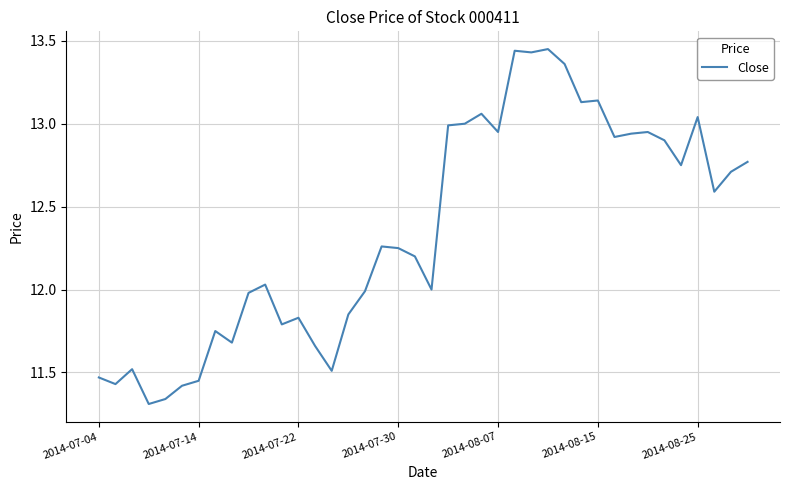

Is this an area chart (filled region under the line)?

No